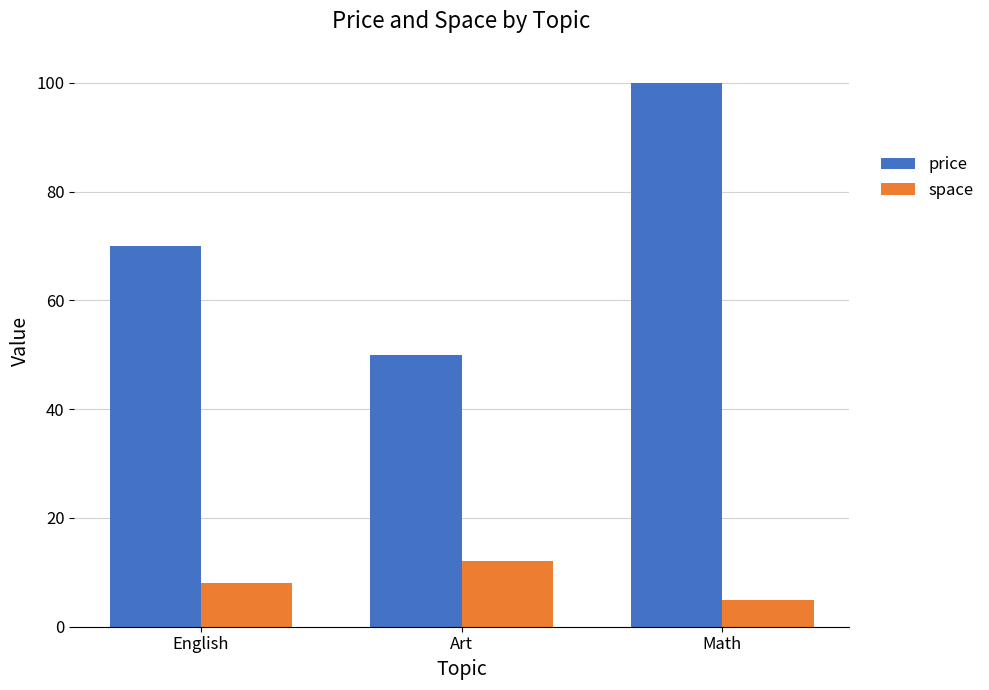

Which series has the largest total across all categories?

price